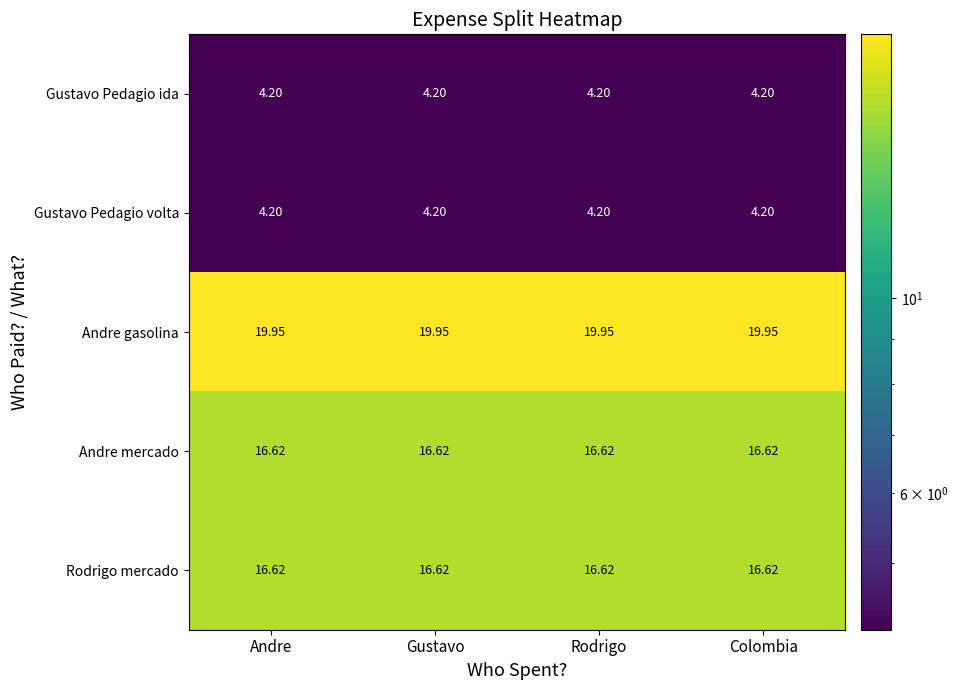

How many series are shown in this chart?

5